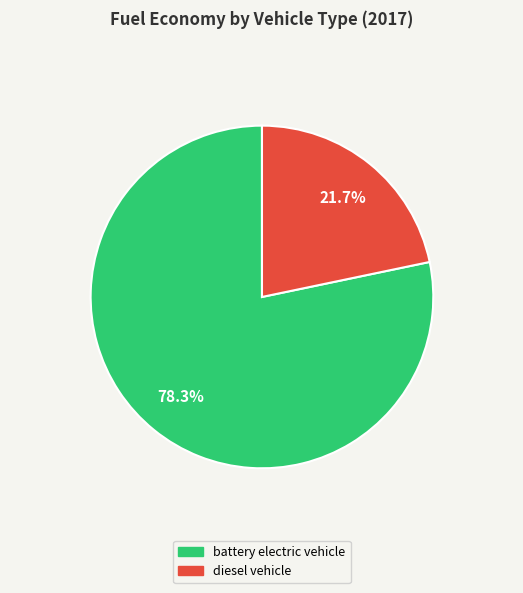

Is the sum of battery electric vehicle and diesel vehicle greater than half?

Yes